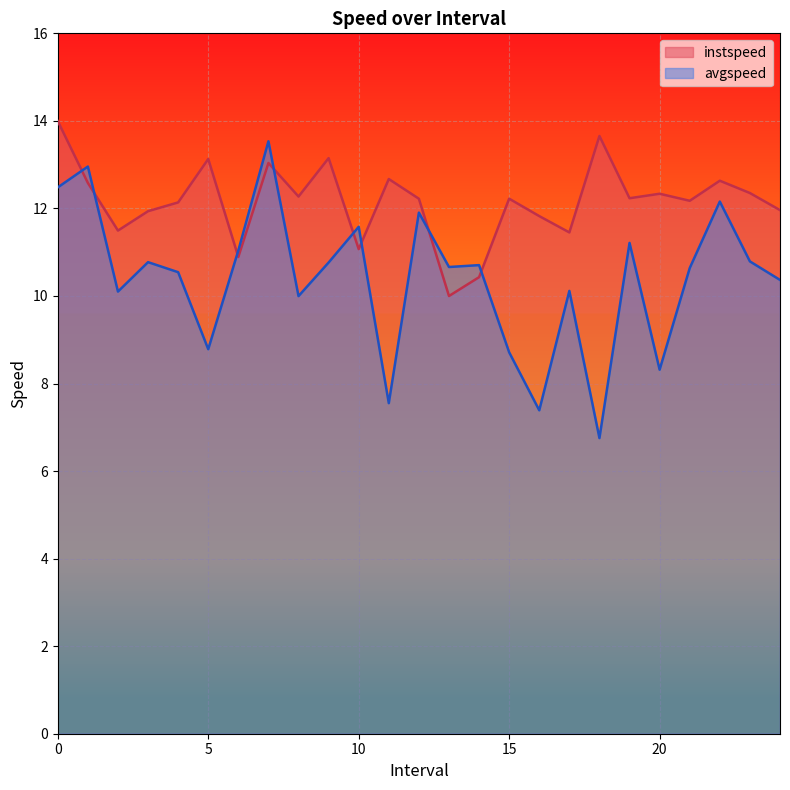

How many times do avgspeed and instspeed cross each other?

8